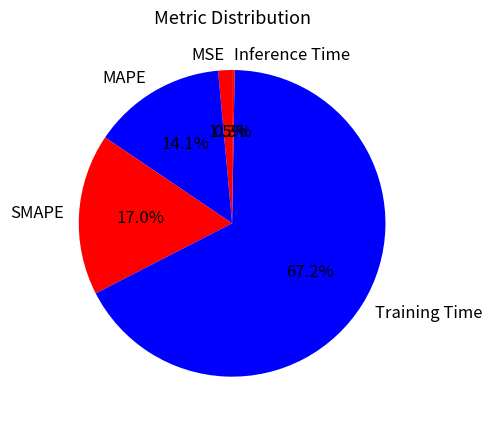

What percentage do Training Time and MAPE together represent?

81.2%